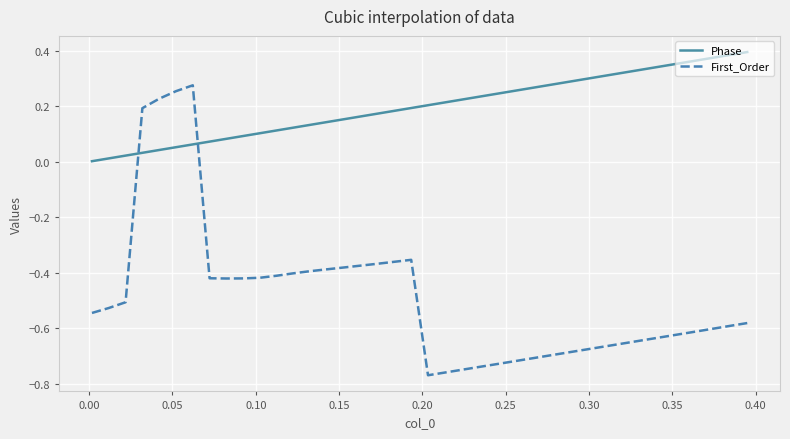

What are all the series names shown in the legend?

Phase, First_Order